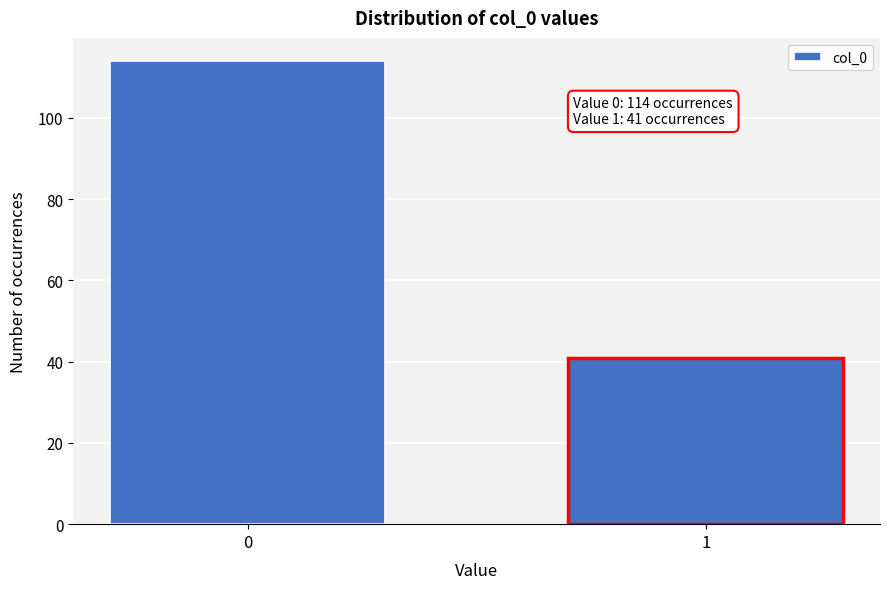

Reading left to right, what are all the values shown in this chart?

0=114	1=41